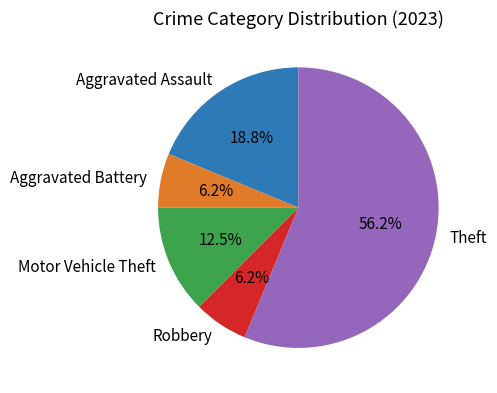

Is there any slice that represents more than half of the pie?

Yes